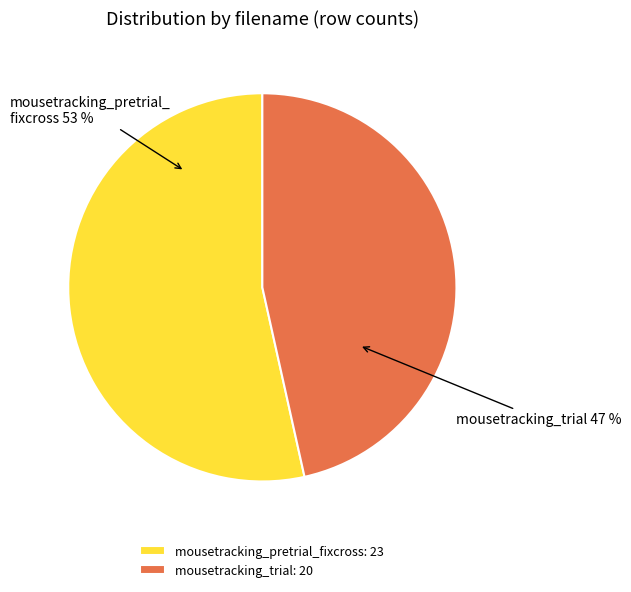

What percentage is the mousetracking_trial slice, to the nearest percent?

47%